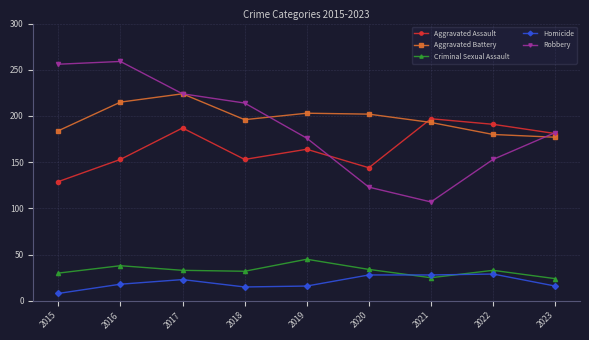

List the series in order of their peak value, highest first.

Robbery, Aggravated Battery, Aggravated Assault, Criminal Sexual Assault, Homicide